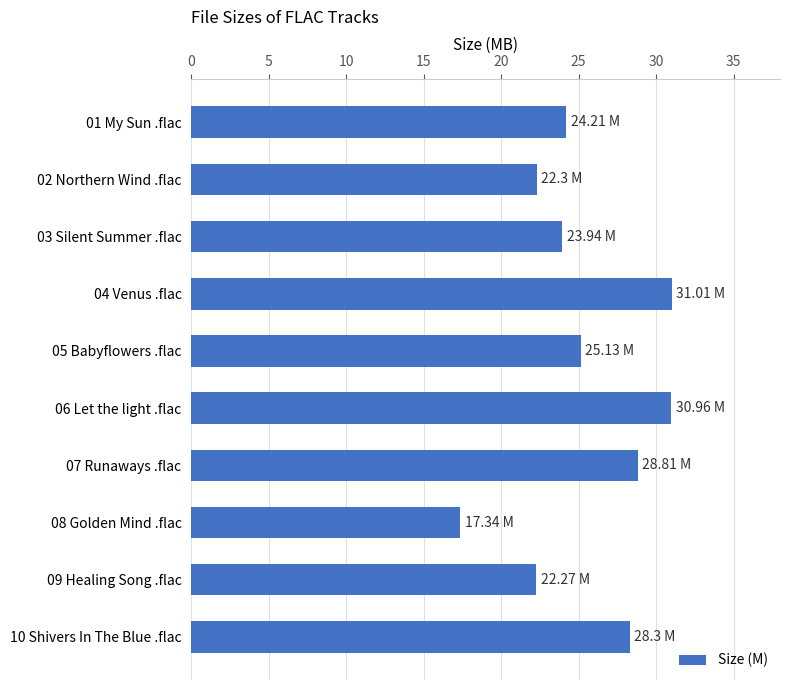

What is the change in value from 09 Healing Song .flac to 10 Shivers In The Blue .flac?

+6.0